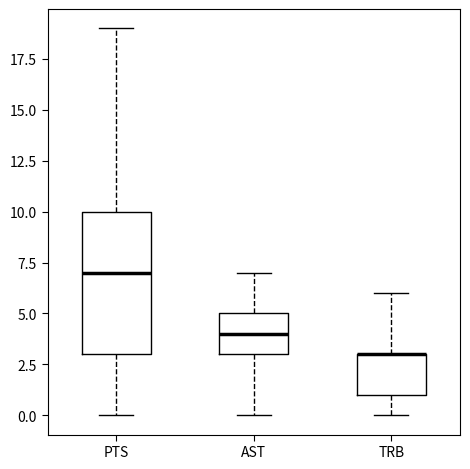

Comparing the boxes themselves (not the whiskers), which one is the tallest?

PTS